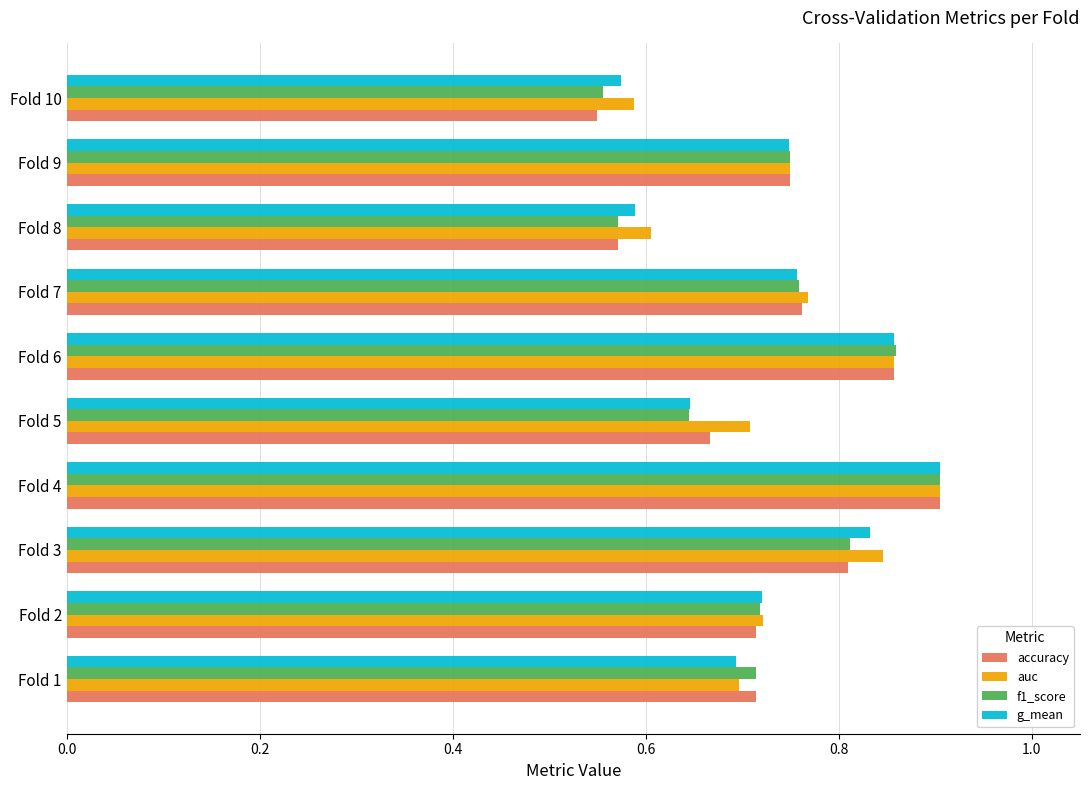

Which label corresponds to the largest value in the chart?

Fold 4